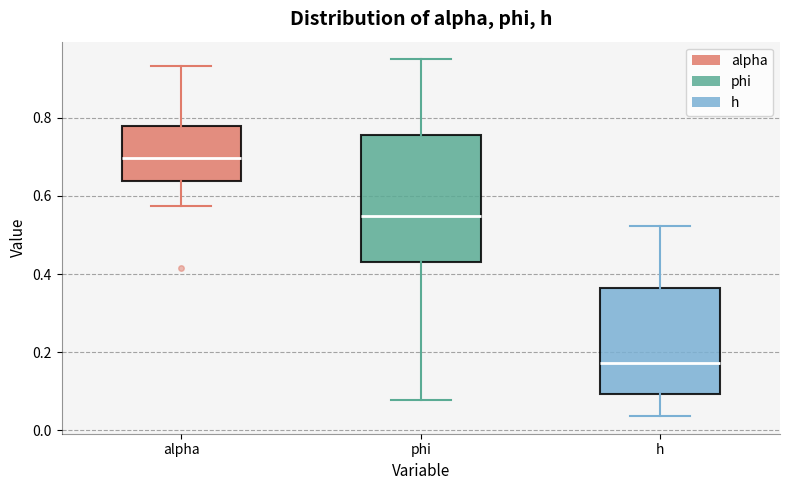

Reading left to right, transcribe this box plot: for each box, give where its median line is, the range the box spans, and where its two whiskers end, as read against the y-axis. The values are not printed on the chart, so give them approximately, as read against the axis.

alpha: median 0.70, box 0.64 to 0.78, whiskers 0.58 to 0.94
phi: median 0.54, box 0.44 to 0.76, whiskers 0.08 to 0.94
h: median 0.18, box 0.10 to 0.36, whiskers 0.04 to 0.52